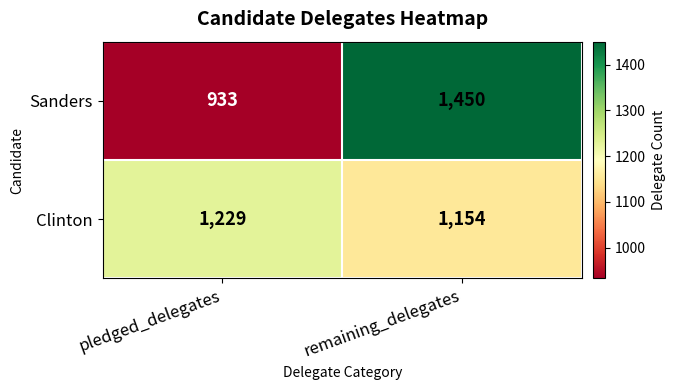

Where is Clinton nearest to the value 1191?

remaining_delegates